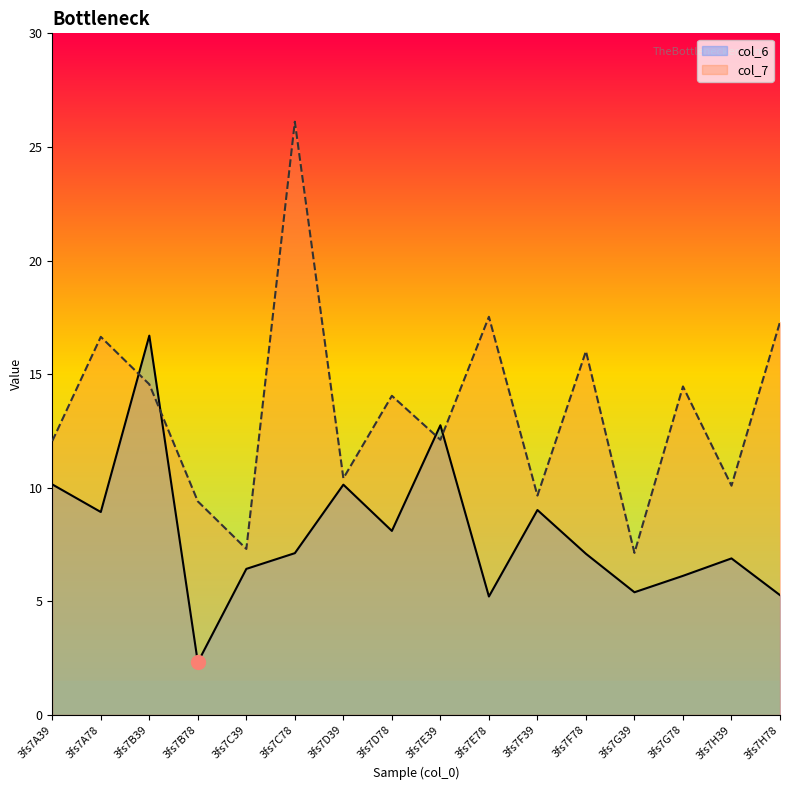

Reading left to right, transcribe all the data shown in this chart.

col_6: 3fs7A39=10.1	3fs7A78=8.9	3fs7B39=16.7	3fs7B78=2.3	3fs7C39=6.4	3fs7C78=7.1	3fs7D39=10.1	3fs7D78=8.1	3fs7E39=12.7	3fs7E78=5.2	3fs7F39=9.0	3fs7F78=7.1	3fs7G39=5.4	3fs7G78=6.1	3fs7H39=6.9	3fs7H78=5.3
col_7: 3fs7A39=12.1	3fs7A78=16.6	3fs7B39=14.6	3fs7B78=9.4	3fs7C39=7.3	3fs7C78=26.1	3fs7D39=10.4	3fs7D78=14.0	3fs7E39=12.1	3fs7E78=17.5	3fs7F39=9.7	3fs7F78=16.0	3fs7G39=7.1	3fs7G78=14.5	3fs7H39=10.1	3fs7H78=17.3